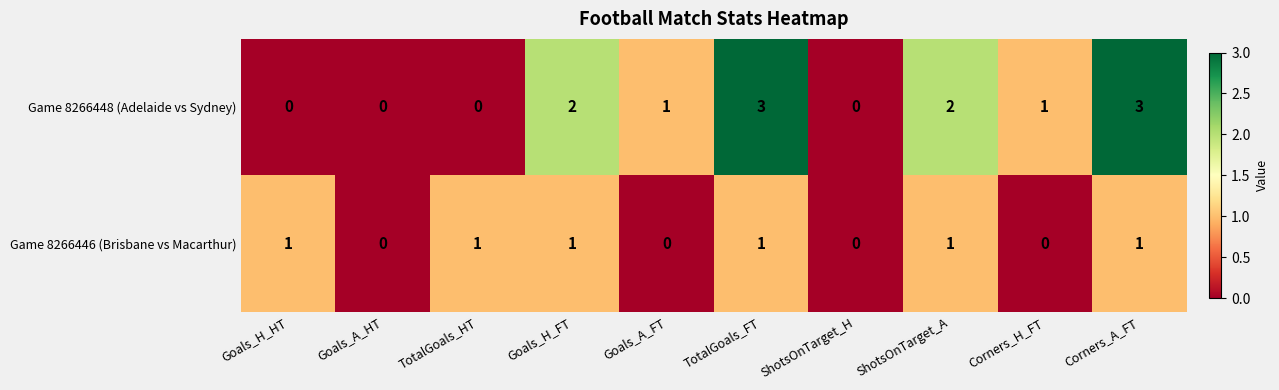

How many data points does each series have?

10